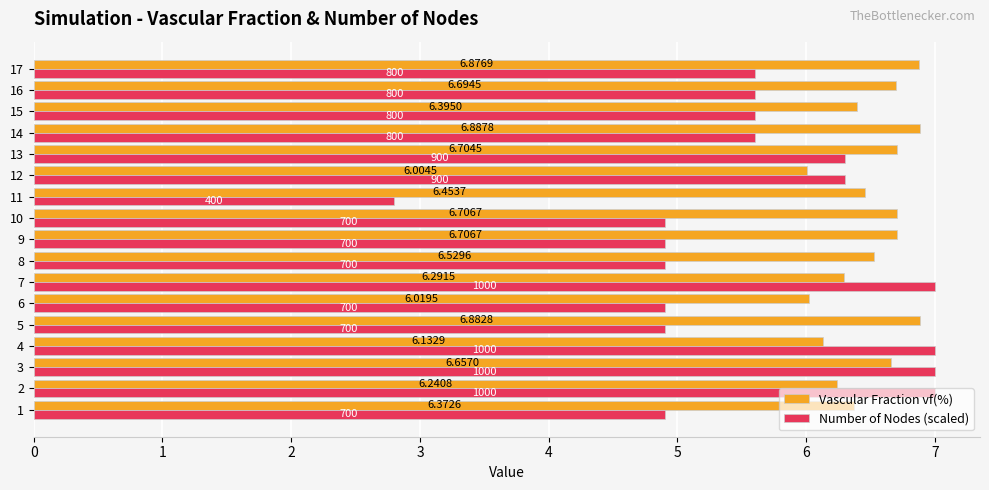

List the series in order of their overall mean, highest first.

Vascular Fraction vf(%), Number of Nodes (scaled)